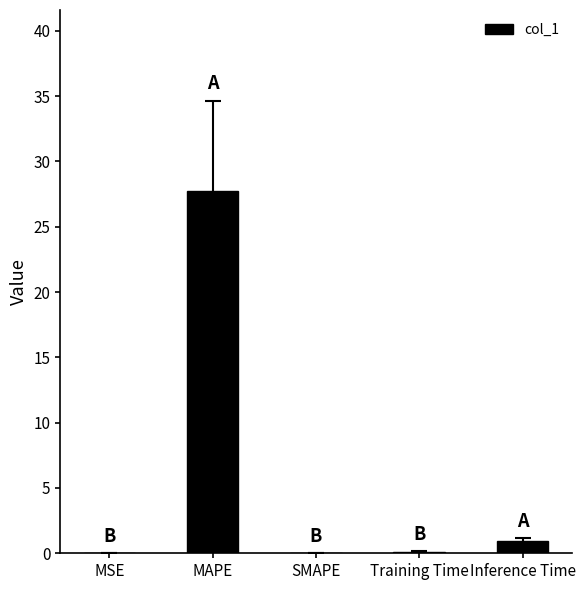

True or false: the data shows 27.7 at MAPE.

True